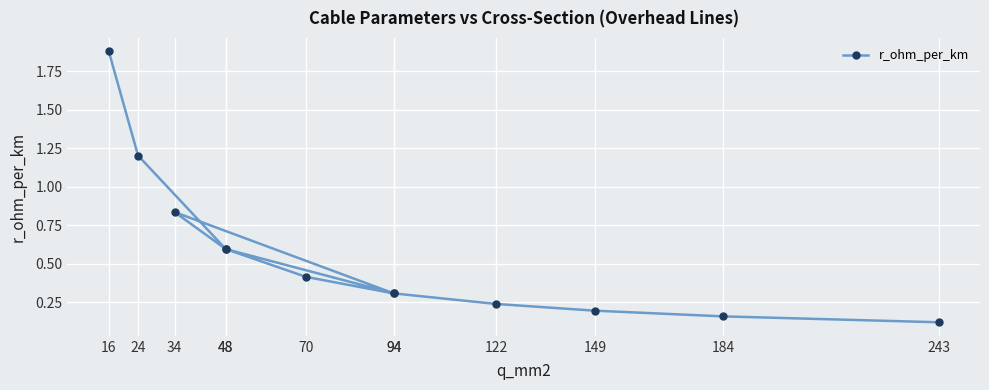

List the labels in order of value, largest first.

16, 24, 34, 48, 48, 70, 94, 94, 122, 149, 184, 243